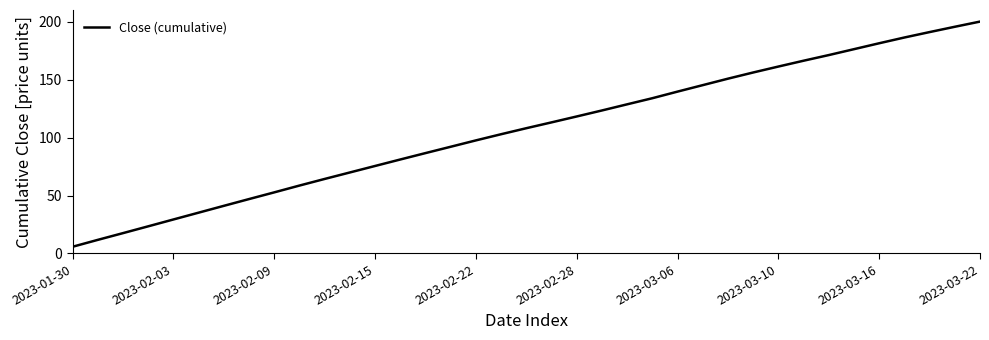

What is the smallest value displayed?

5.7